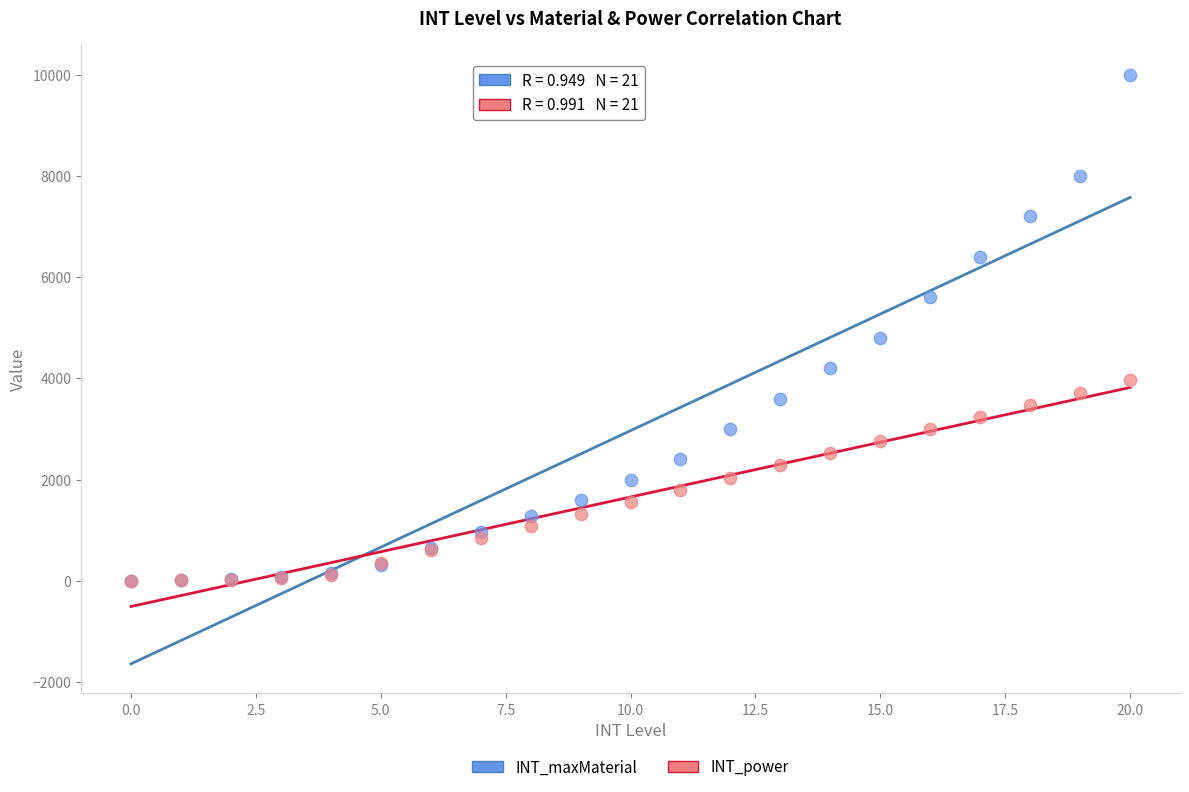

In the INT_maxMaterial series, what Y value is closest to 4999?

4800